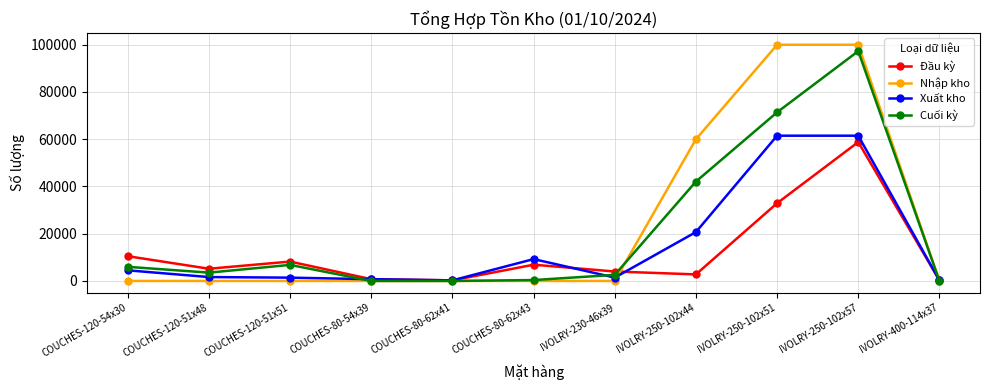

What is the approximate value of Xuất kho at COUCHES-120-51x48?

1650